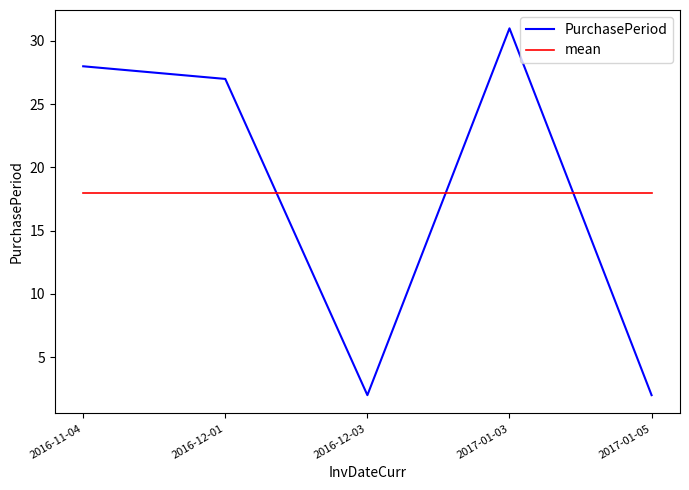

Reading left to right, what are all the values shown in this chart?

PurchasePeriod: 2016-11-04=28	2016-12-01=27	2016-12-03=2	2017-01-03=31	2017-01-05=2
mean: 2016-11-04=18	2016-12-01=18	2016-12-03=18	2017-01-03=18	2017-01-05=18